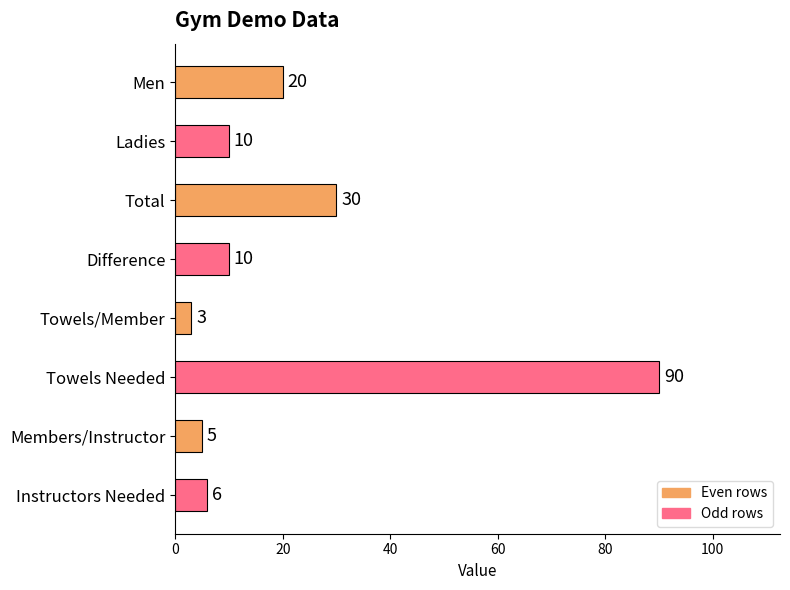

The chart shows a value of 10 at Difference. True or false?

True